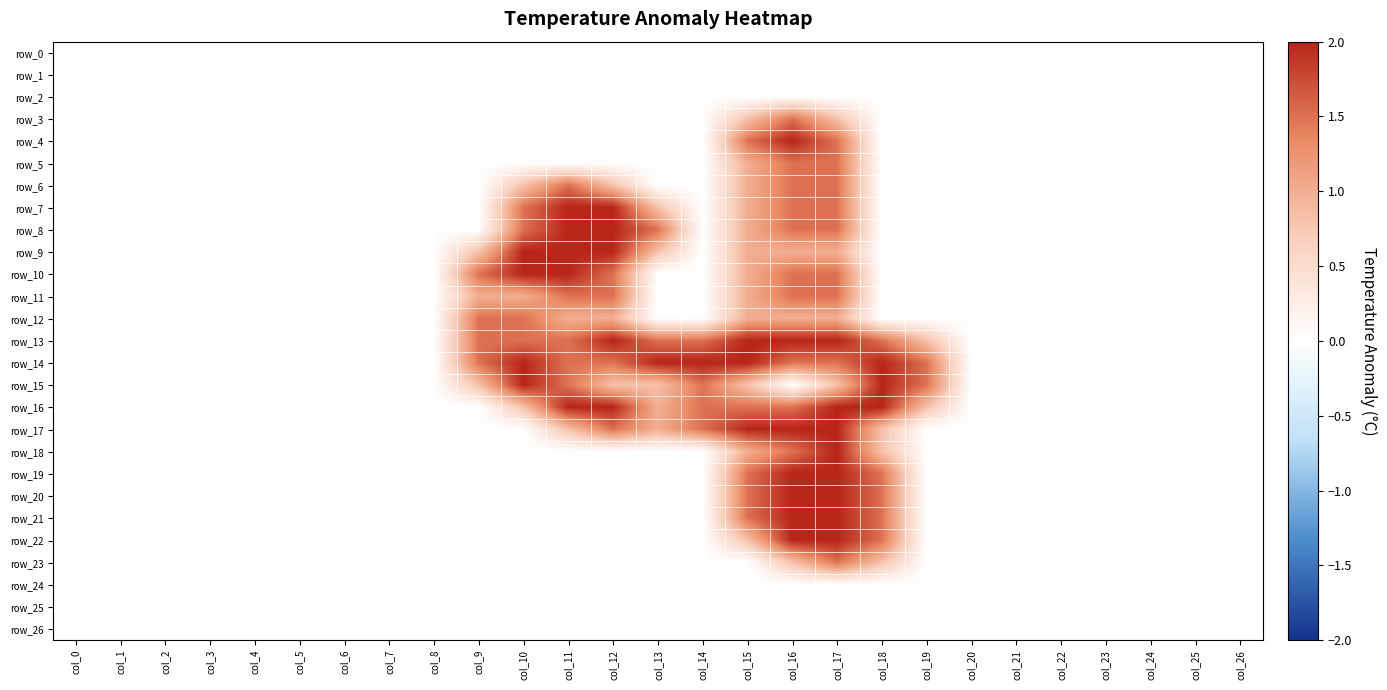

Which series changed the most between col_1 and col_12?

row_7